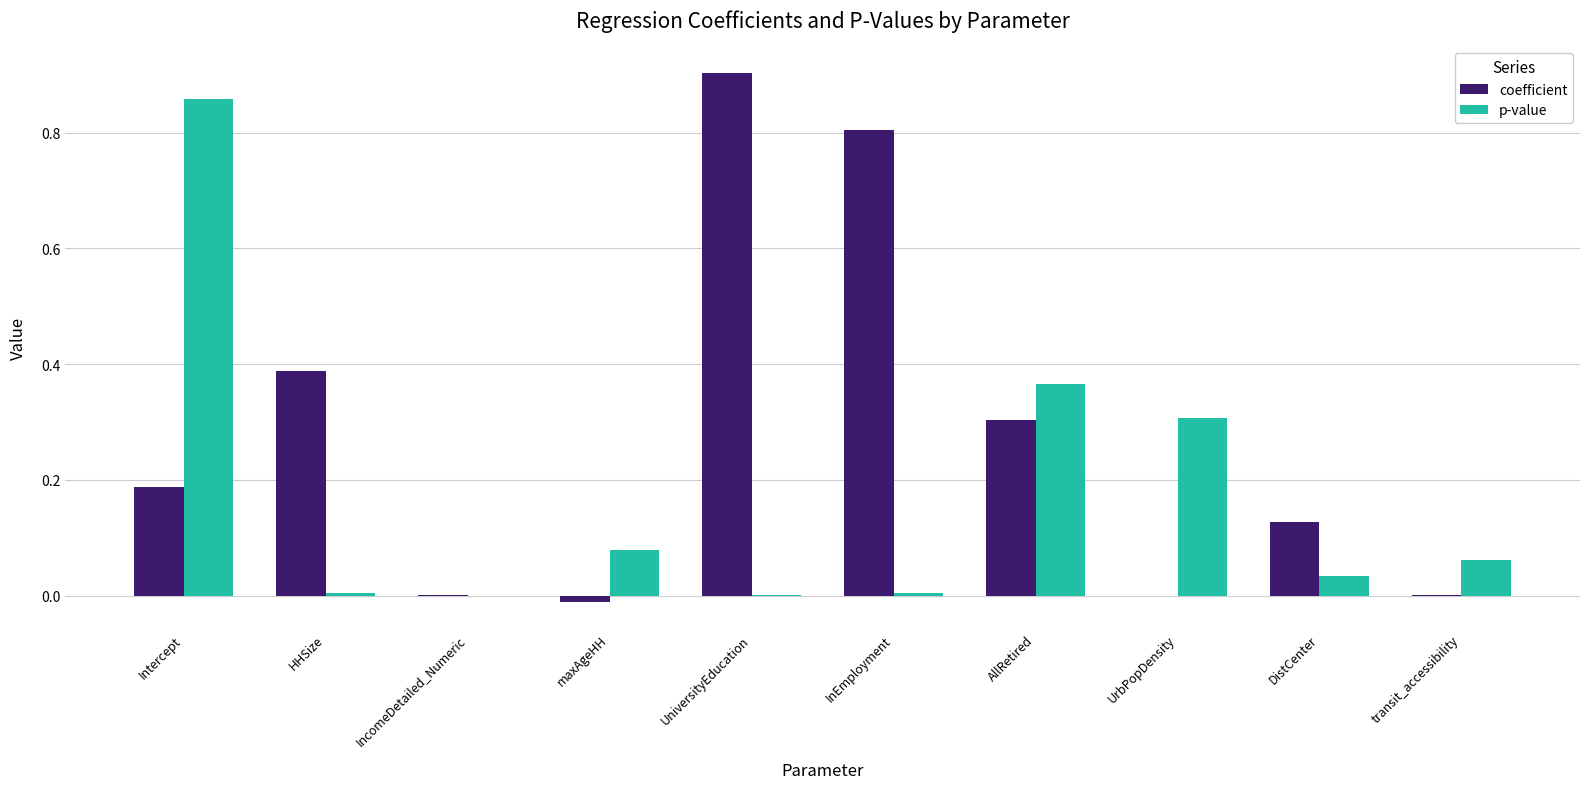

True or false: coefficient has a value of 0.0 at transit_accessibility.

True